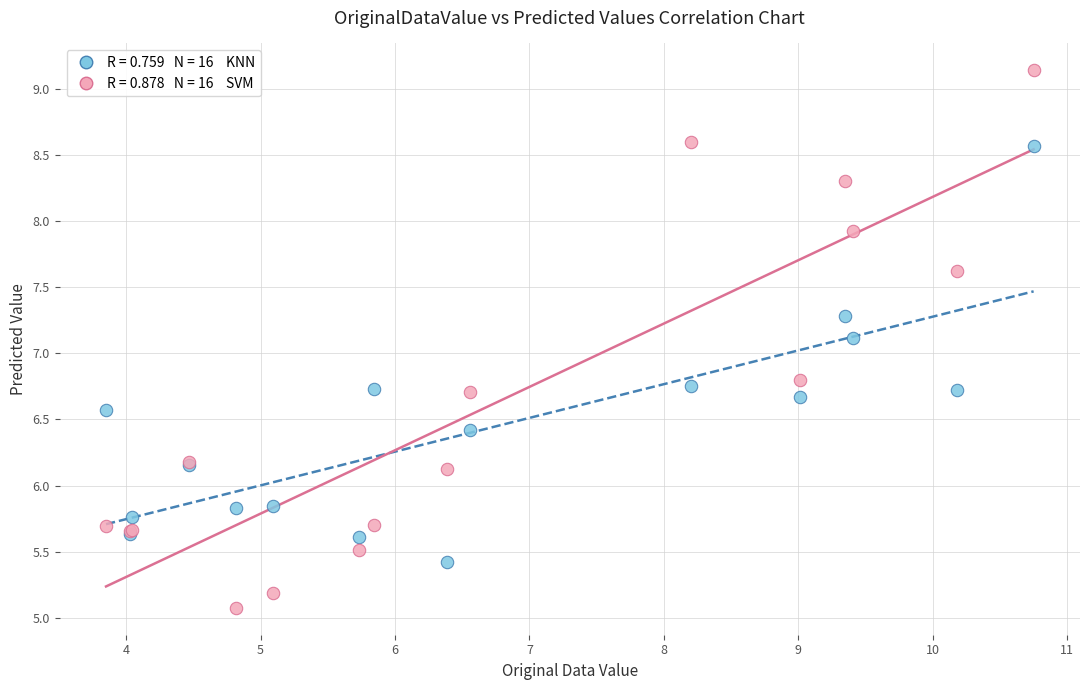

Across all series, what Y value is closest to 7?

7.1